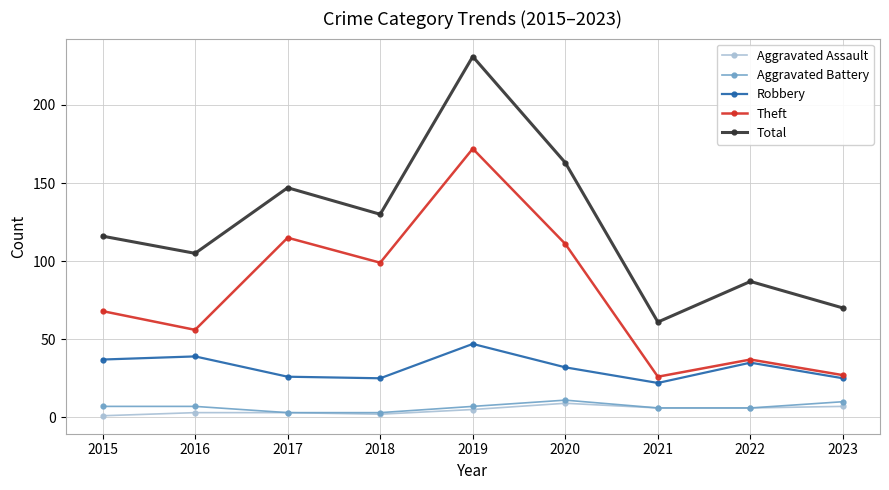

Count the number of data series in this chart.

5